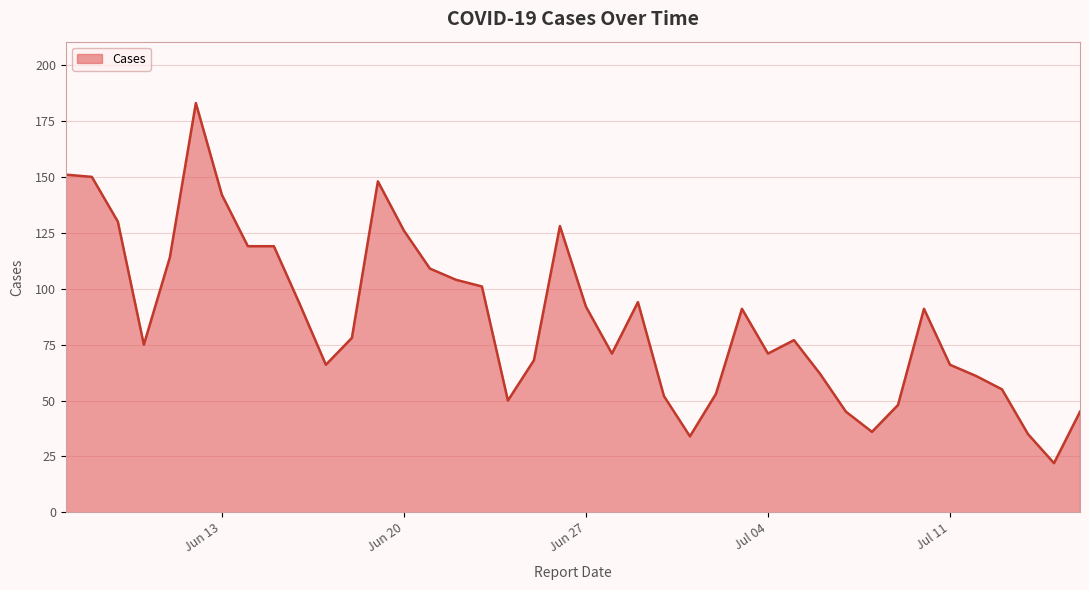

What is the maximum value shown in the chart?

183